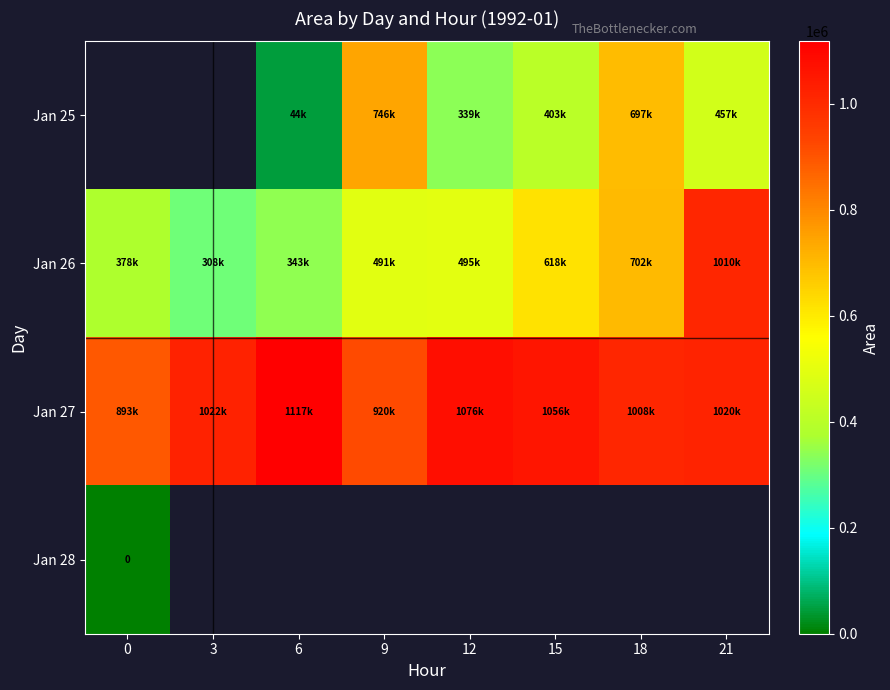

True or false: Jan 27 has a value of 1300956.7 at 0.

False